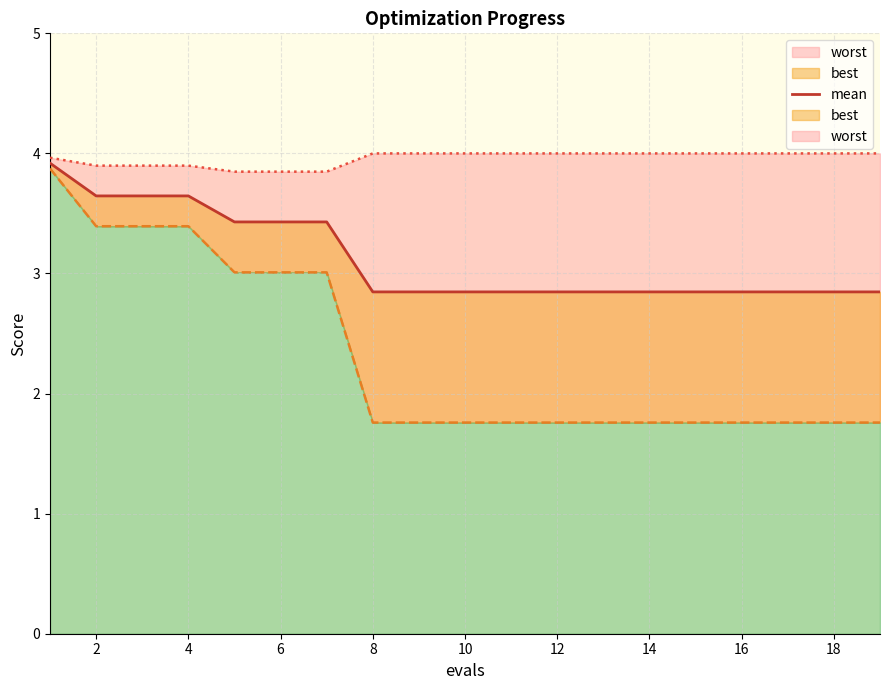

Between 8 and 6, which is larger?

6